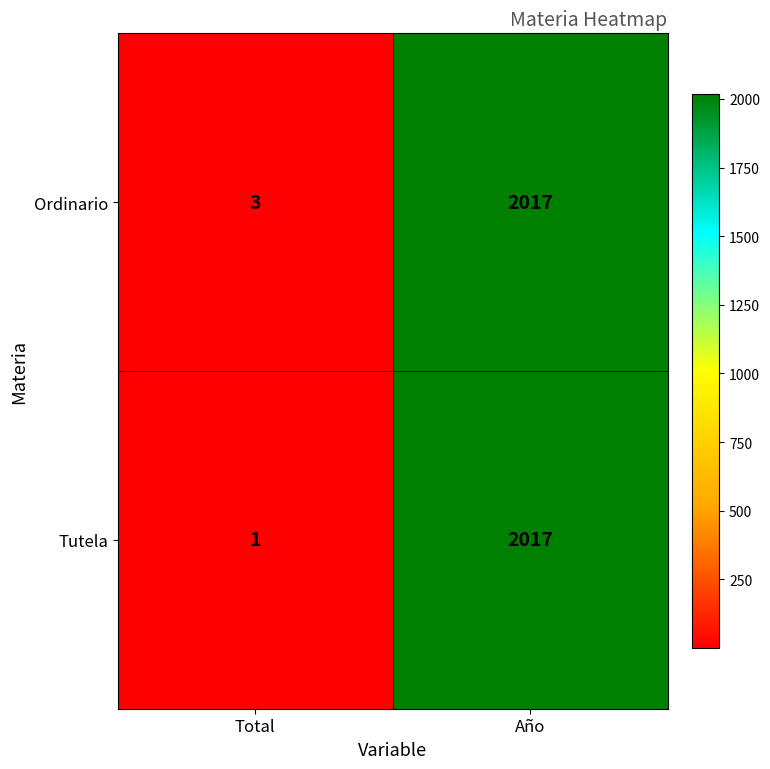

True or false: Ordinario has a value of 5 at Total.

False